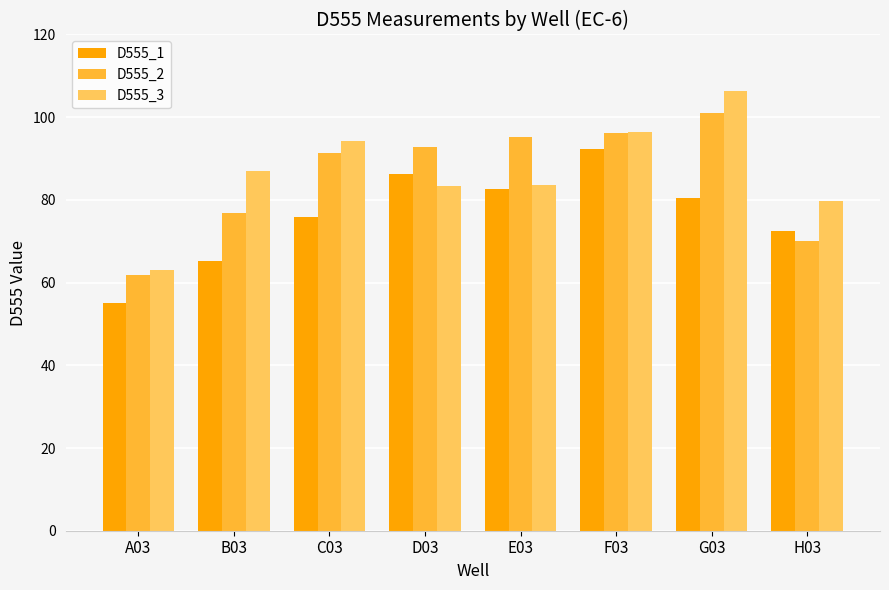

What is the value of the D555_1 bar at the 6th from the left?

92.3